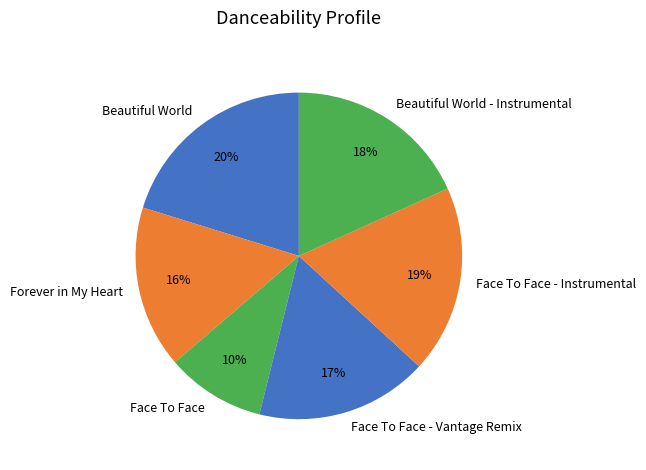

Which slice is the largest?

Beautiful World